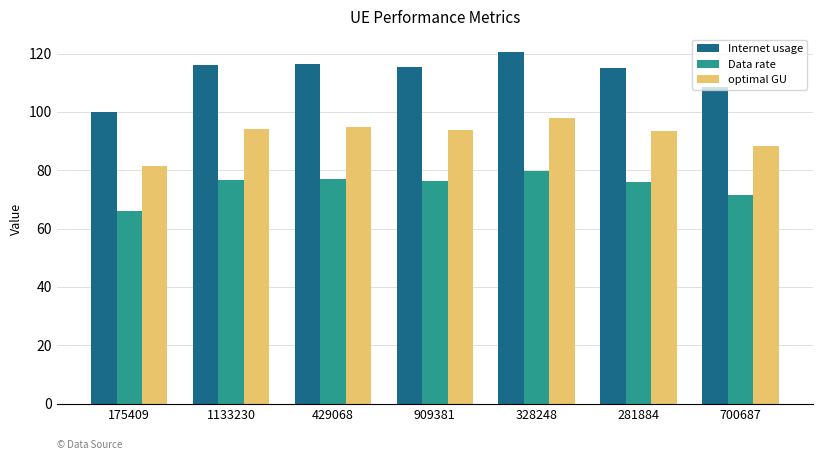

What value does the optimal GU series have at 429068?

94.7